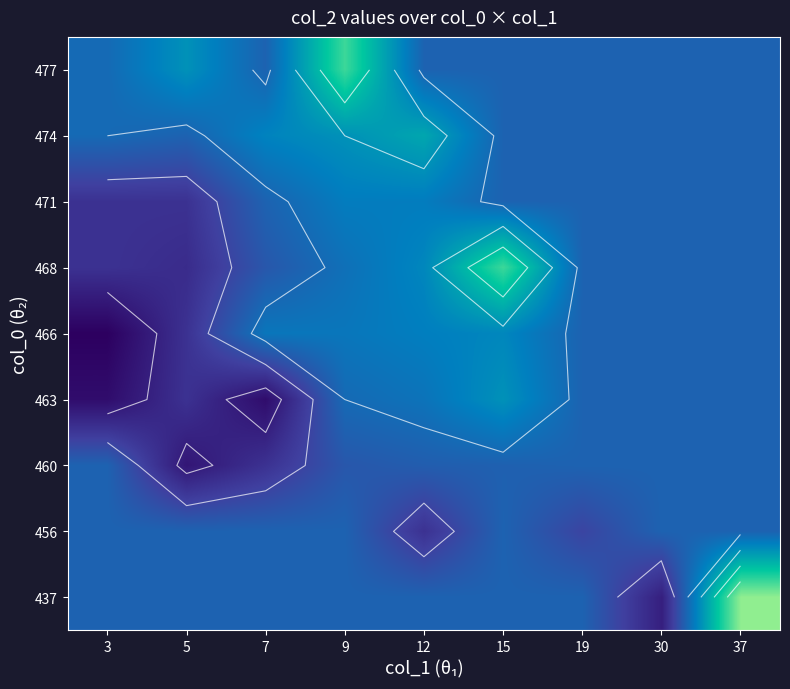

At how many categories does at least one series exceed 12?

9